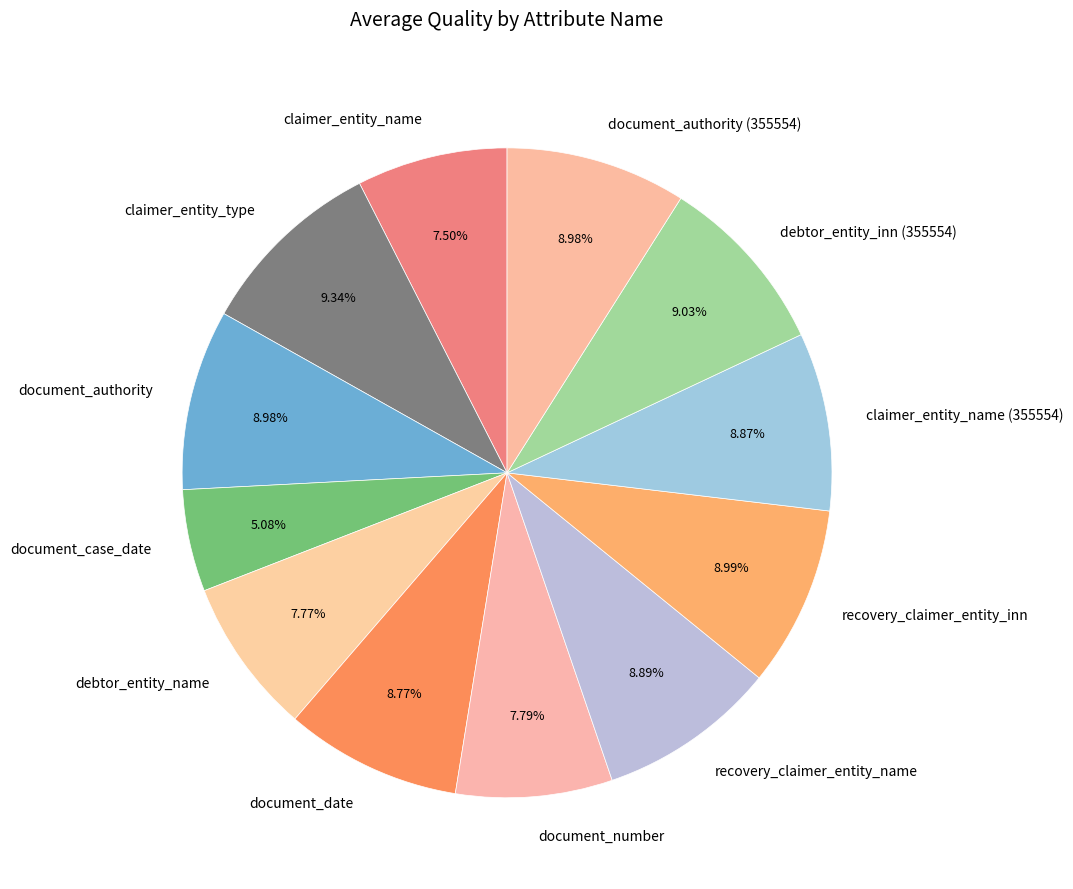

Approximately how many times larger is the value at debtor_entity_name compared to debtor_entity_inn (355554)?

0.9